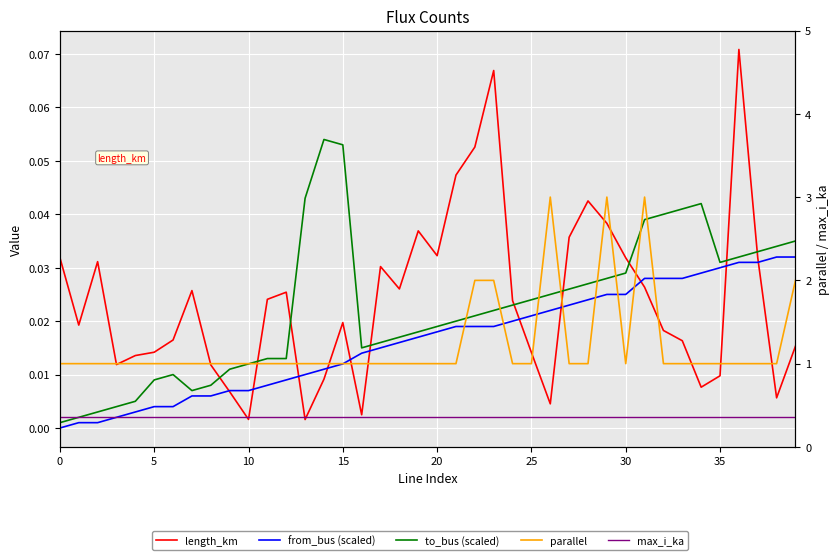

Is it true that parallel equals 3.3 at 23?

False